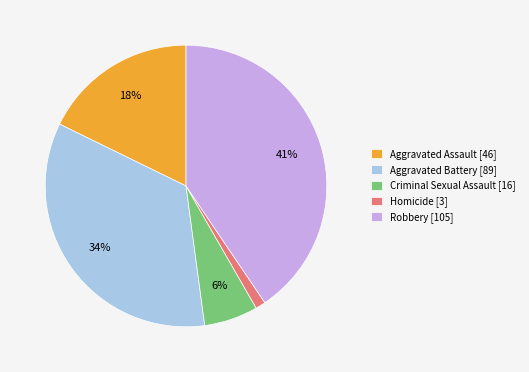

Count the number of slices in the pie.

5